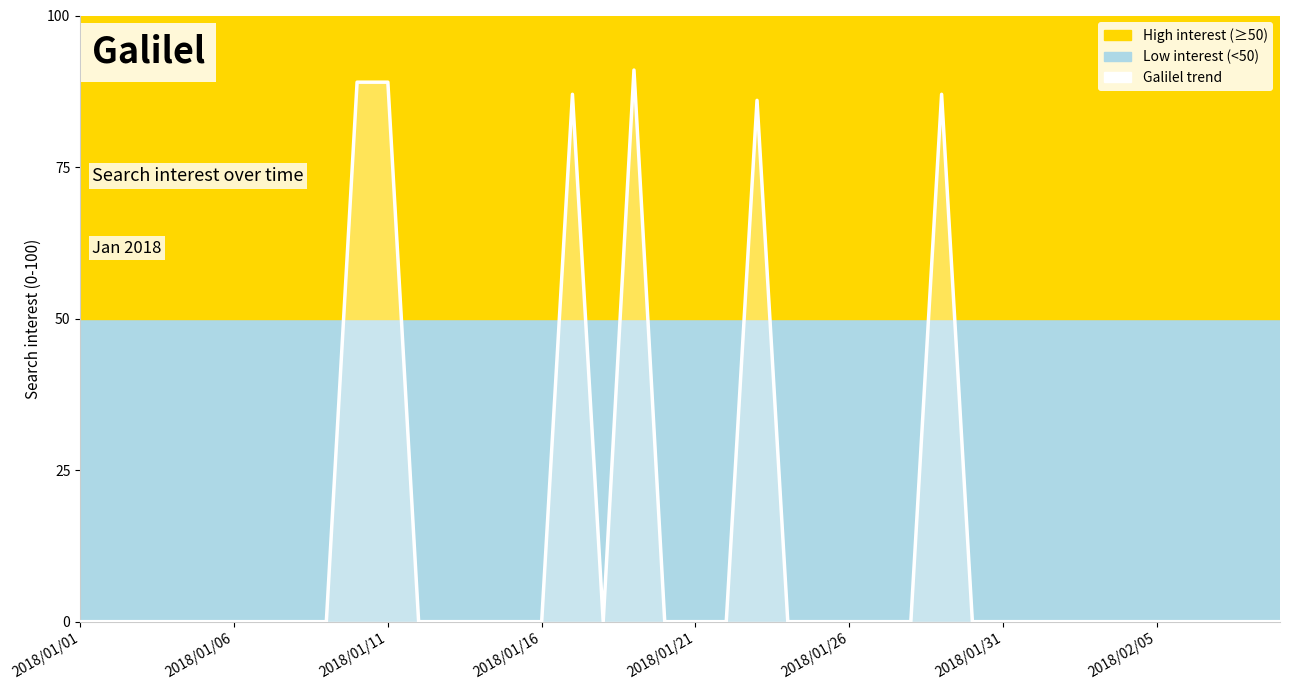

What is the greatest value displayed?

91